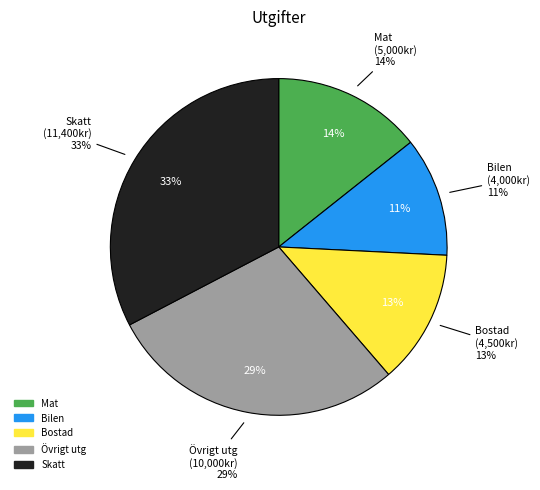

To the nearest percent, what percentage of the pie is Bostad?

13%